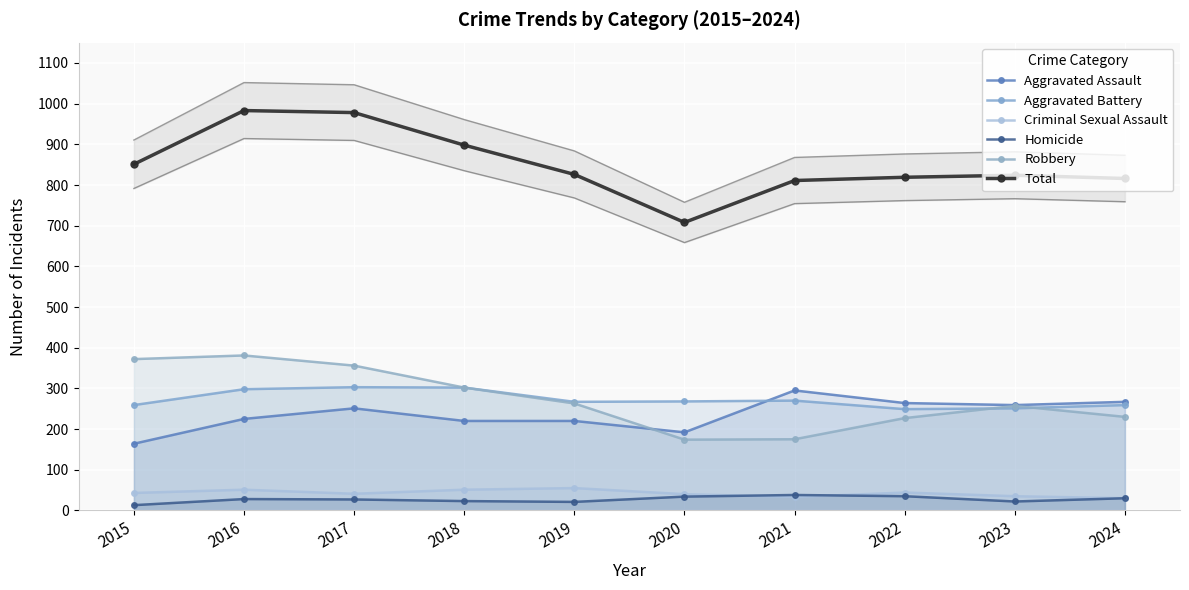

At which category does Aggravated Assault reach its first local valley?

2020